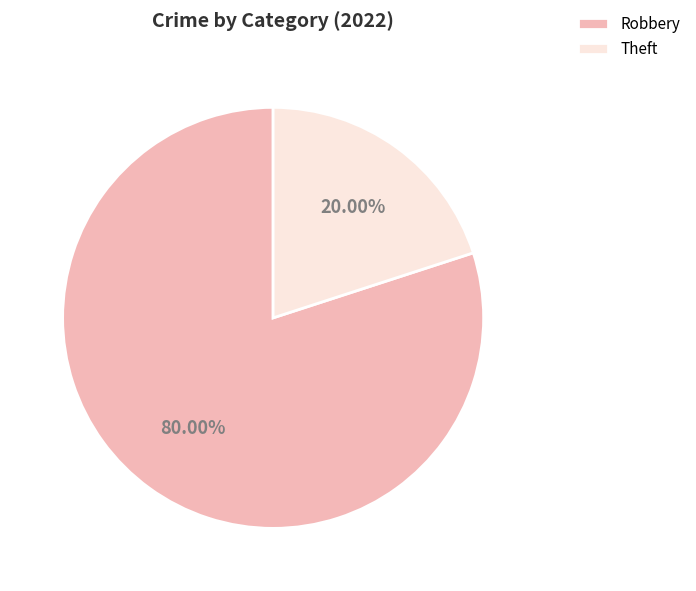

Approximately how many times larger is the value at Robbery compared to Theft?

4.0